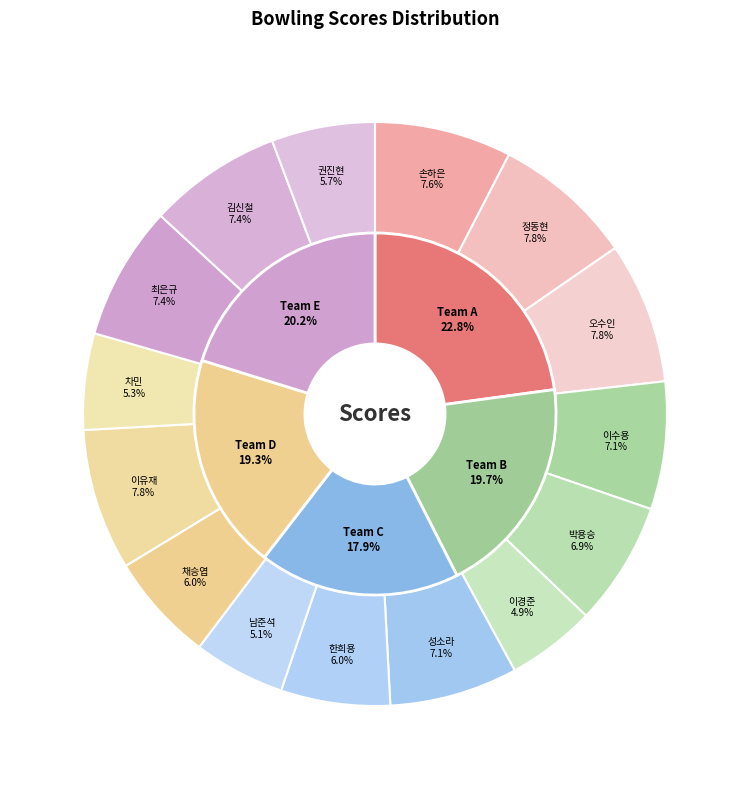

Does 손하은 account for over 50% of the chart?

No